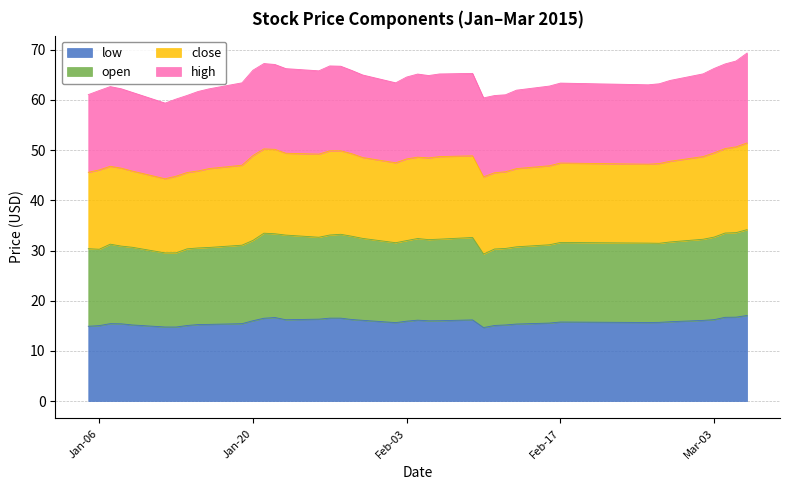

At which label does low reach its peak?

2015-03-06